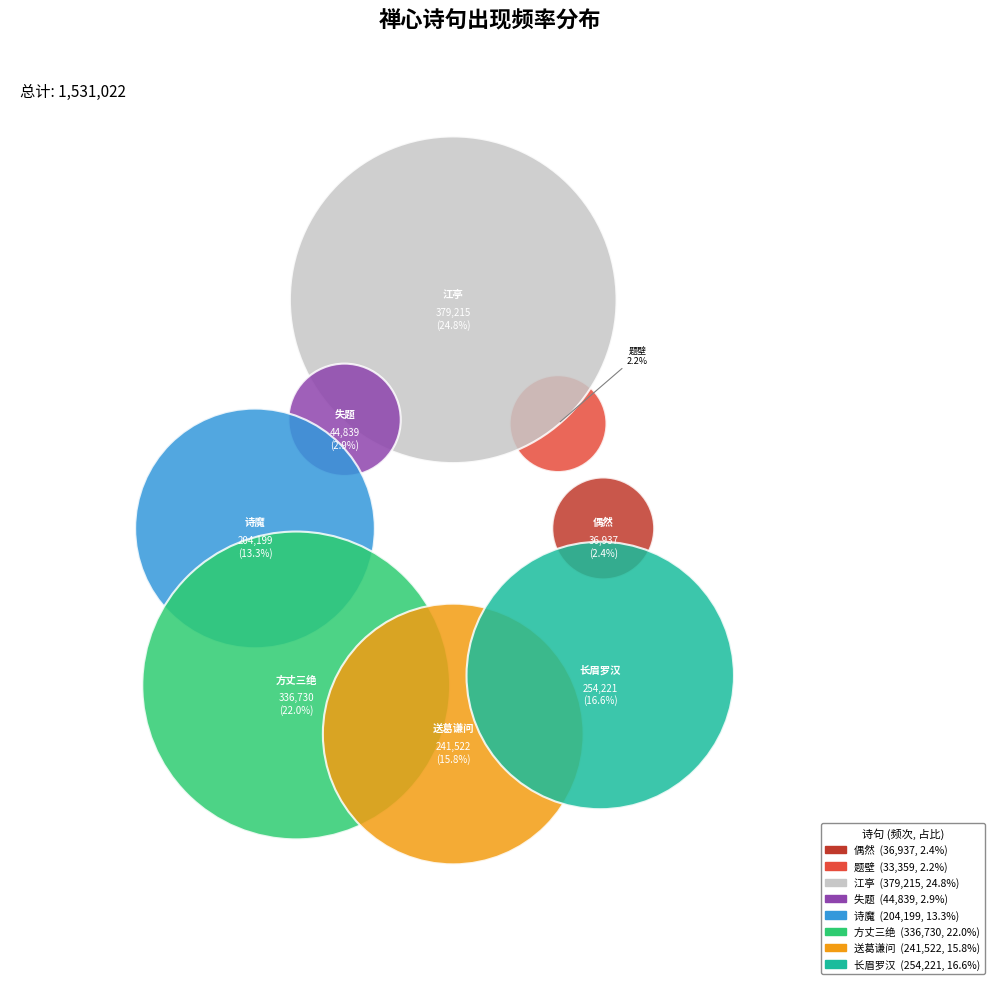

Does 题壁·院似禅心静 represent more than half of the total?

No